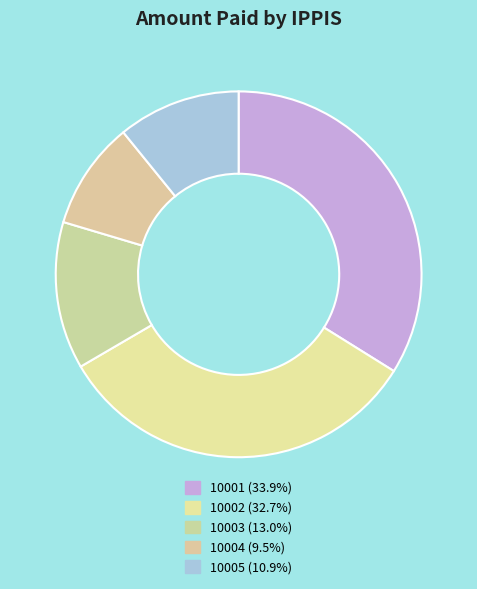

Rank the categories by value from highest to lowest.

10001, 10002, 10003, 10005, 10004